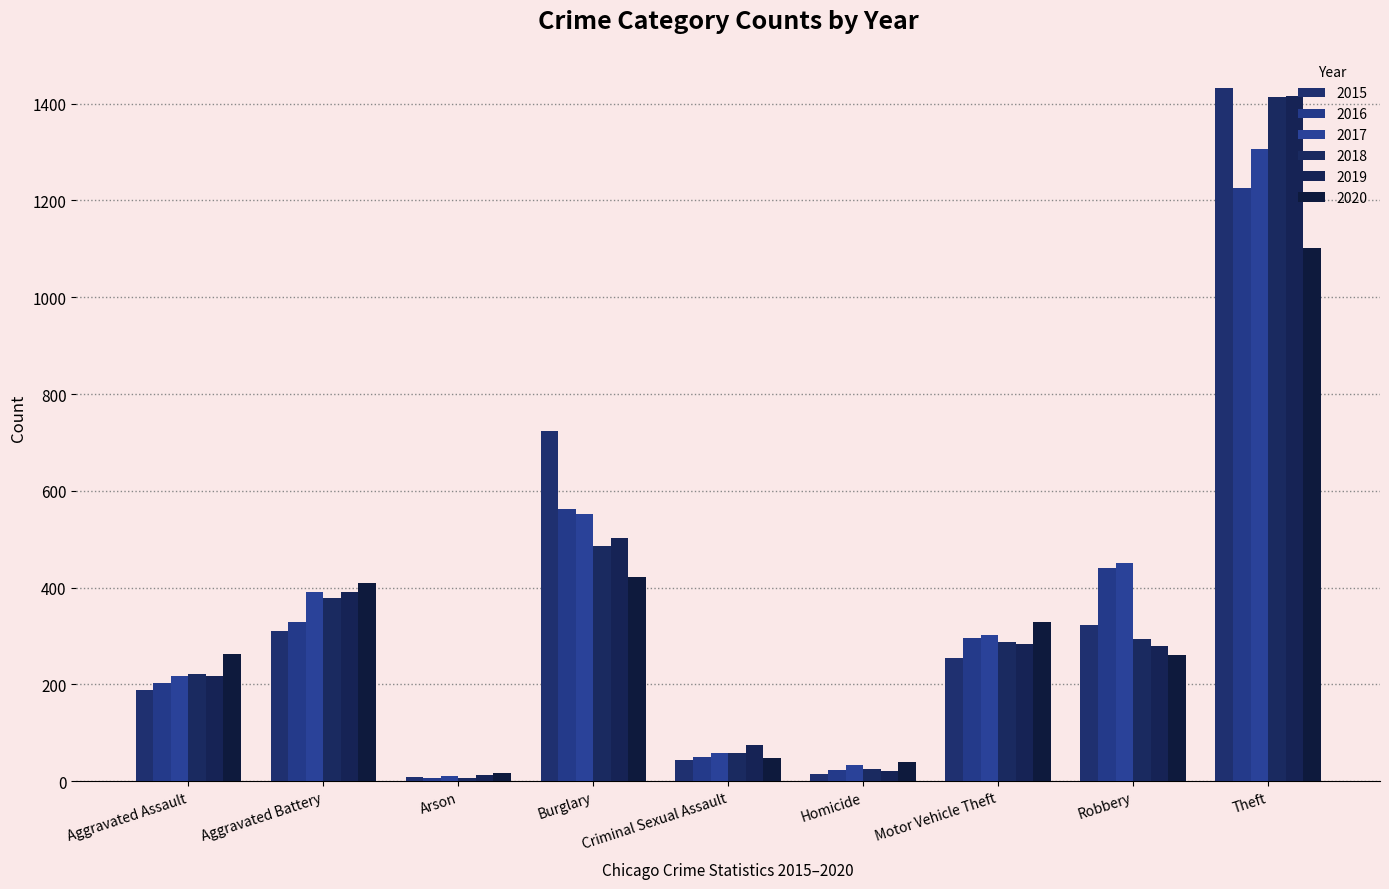

List the labels in order of 2020 value, largest first.

Theft, Burglary, Aggravated Battery, Motor Vehicle Theft, Aggravated Assault, Robbery, Criminal Sexual Assault, Homicide, Arson